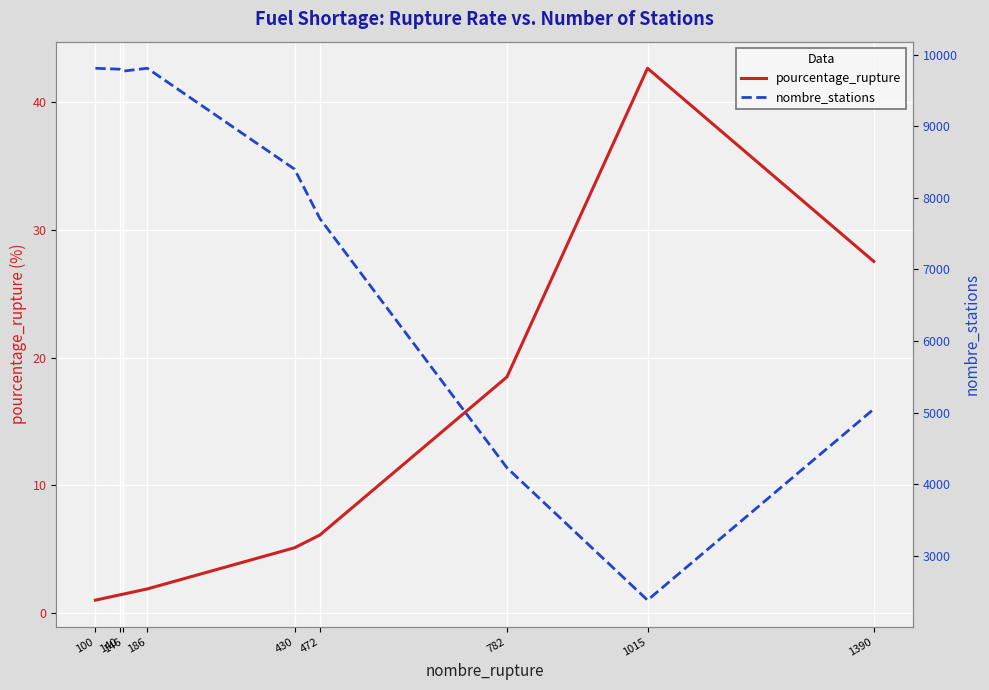

Is the value of nombre_stations at 1015 greater than the value of pourcentage_rupture at 430?

Yes